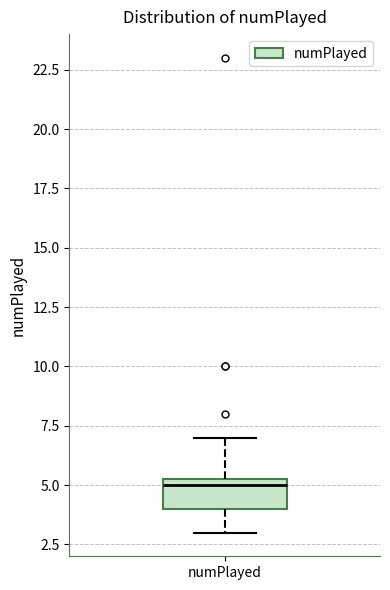

Where does the median line of the box for numPlayed sit on the y-axis? The values are not printed on the chart, so give them approximately, as read against the axis.

5.0